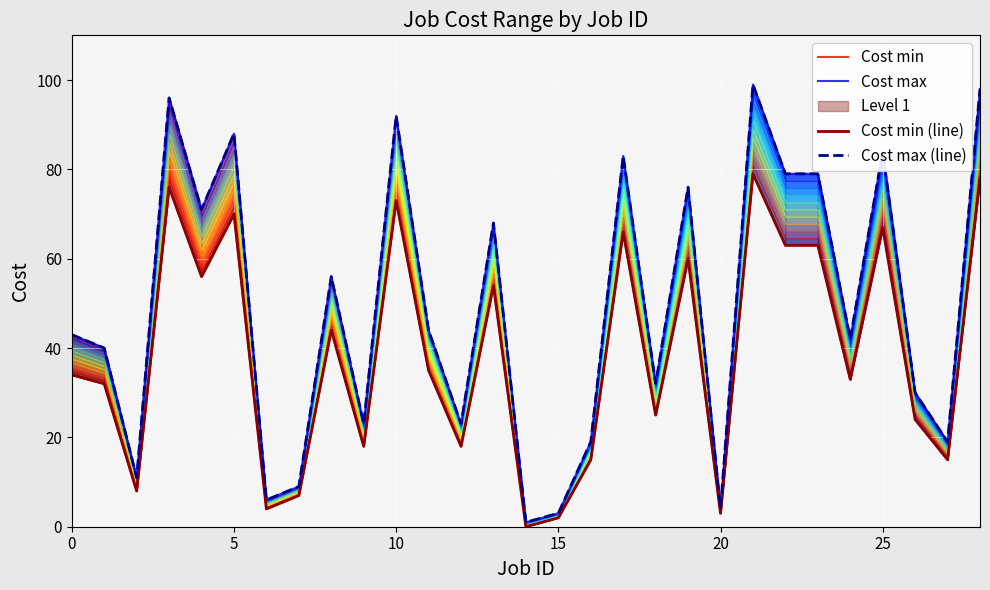

How many lines are shown in the chart?

4